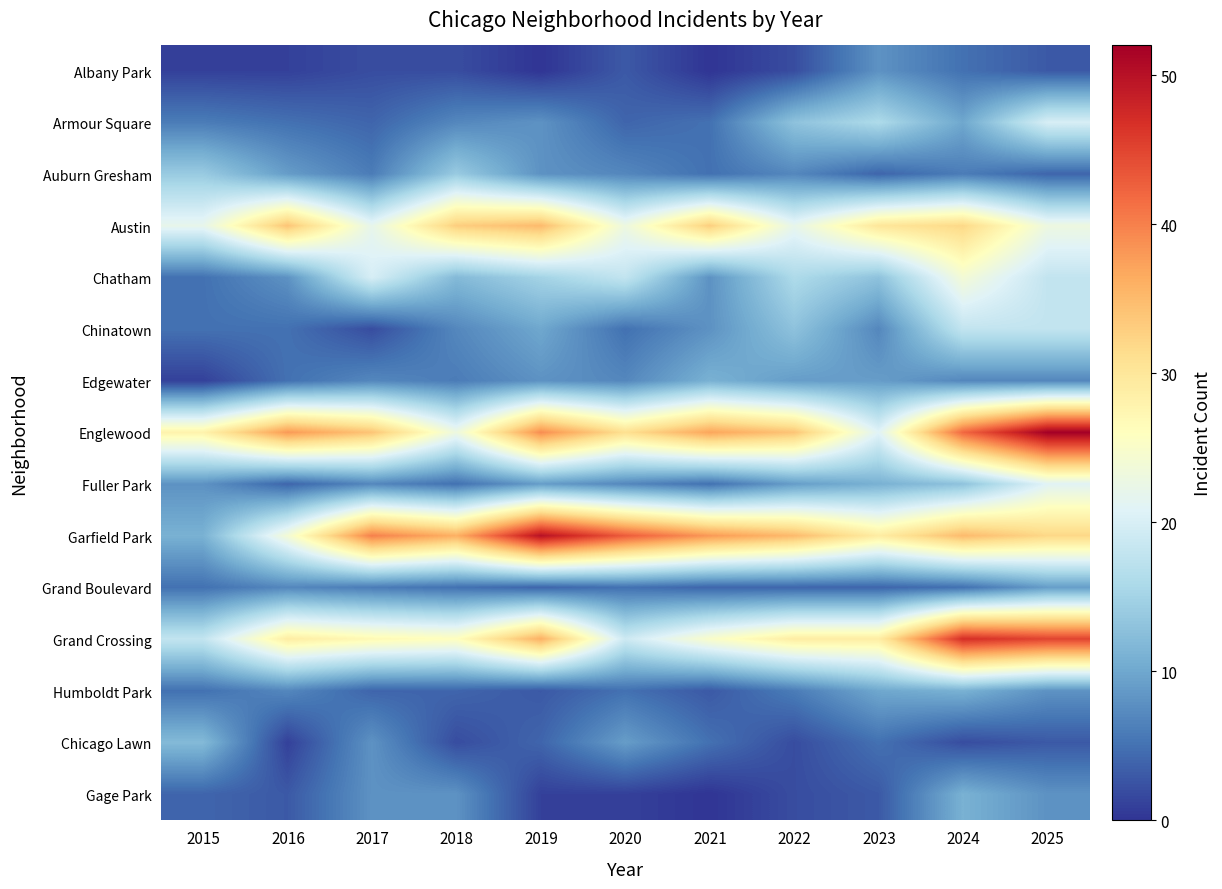

What is the difference between the highest and lowest values at 2024?

45